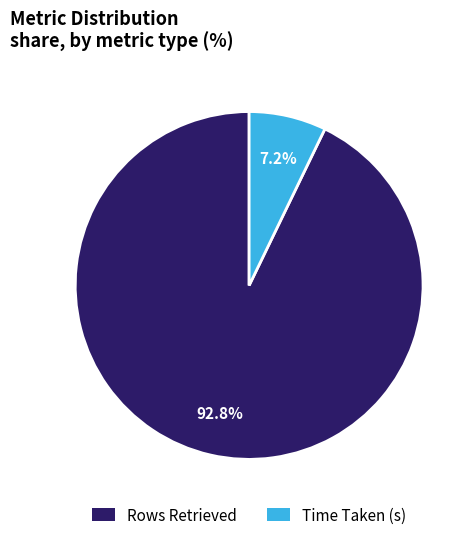

True or false: Time Taken (s) accounts for 1% of the total.

False